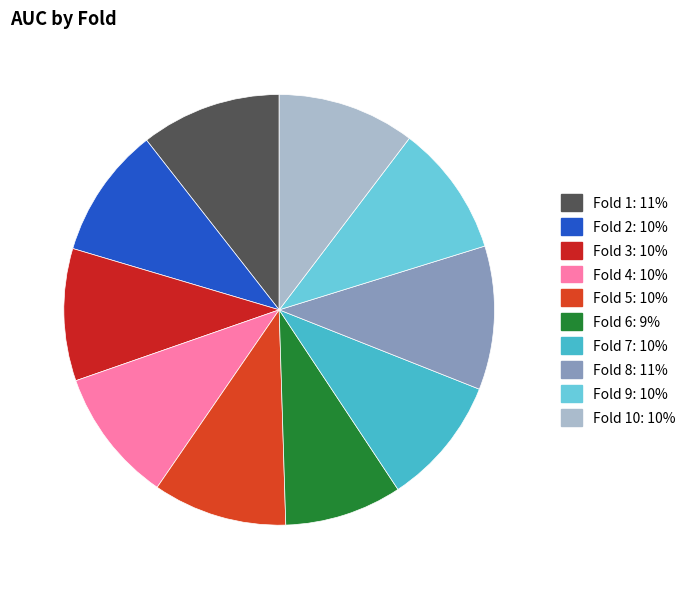

Rank the categories by value from highest to lowest.

Fold 8, Fold 1, Fold 10, Fold 4, Fold 5, Fold 3, Fold 9, Fold 2, Fold 7, Fold 6